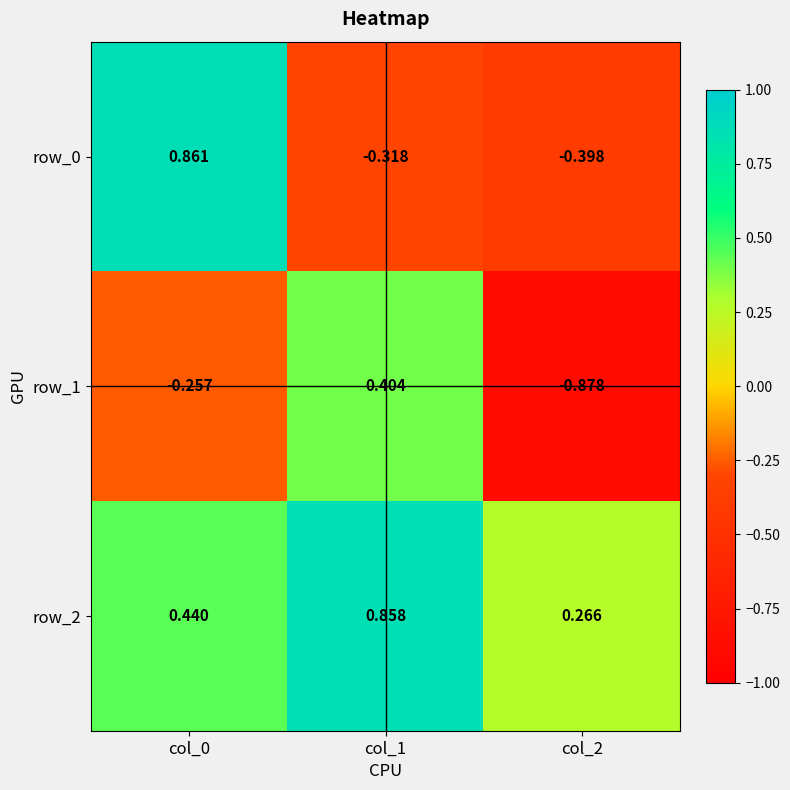

List the series in order of their peak value, highest first.

row_0, row_2, row_1